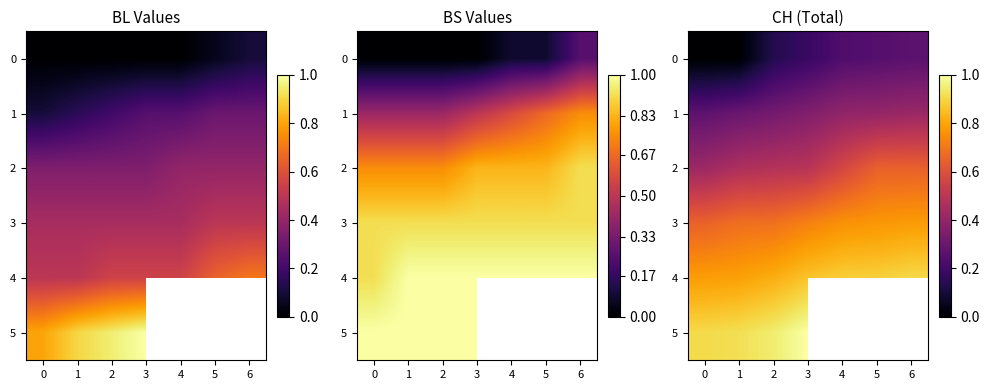

Rank the series by their maximum value, from highest to lowest.

5, 4, 3, 2, 1, 0